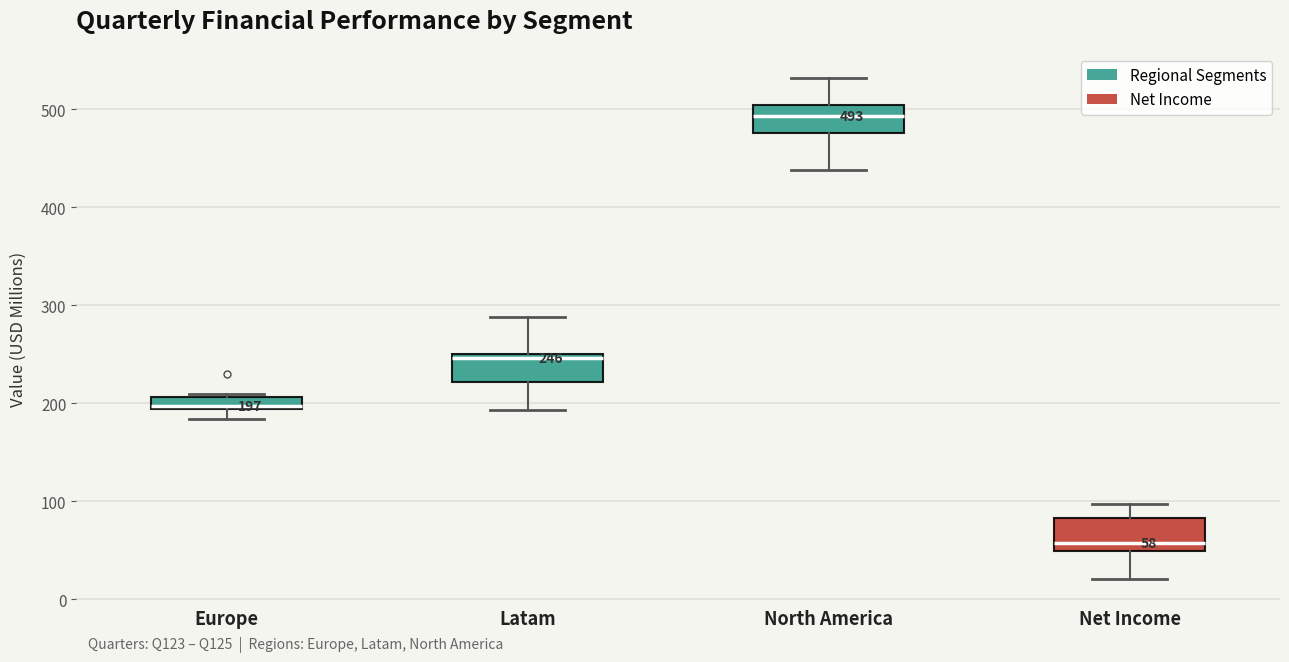

Which box's median line is the highest?

North America